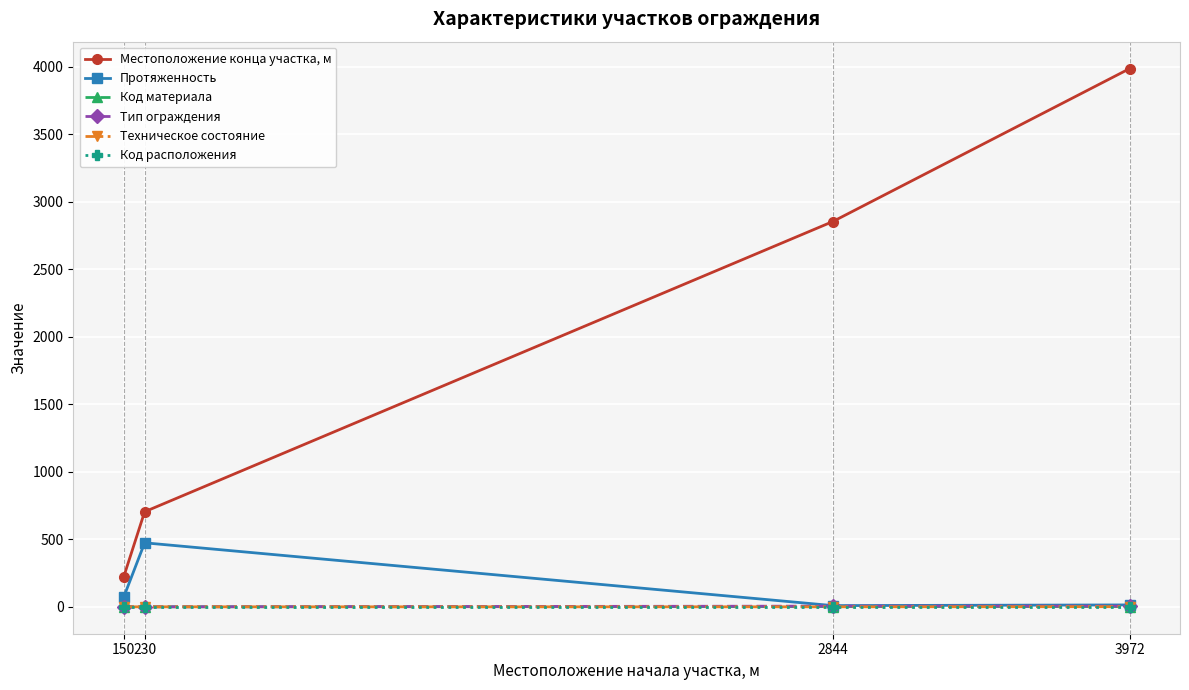

What is the average value of the Техническое состояние series?

1